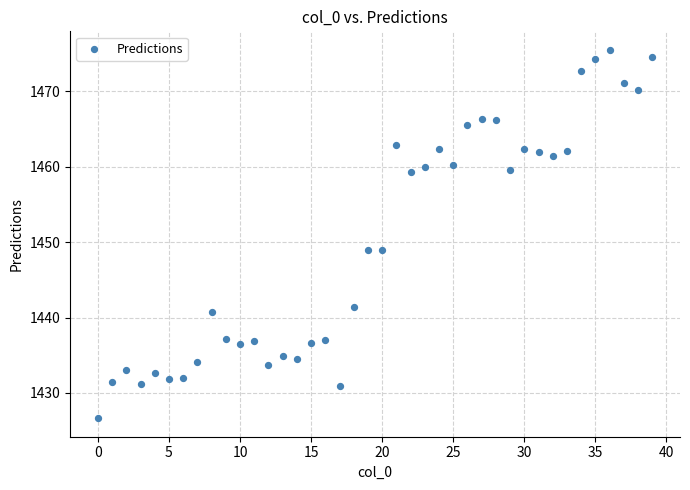

What is the range of Y values (max minus min)?

48.9